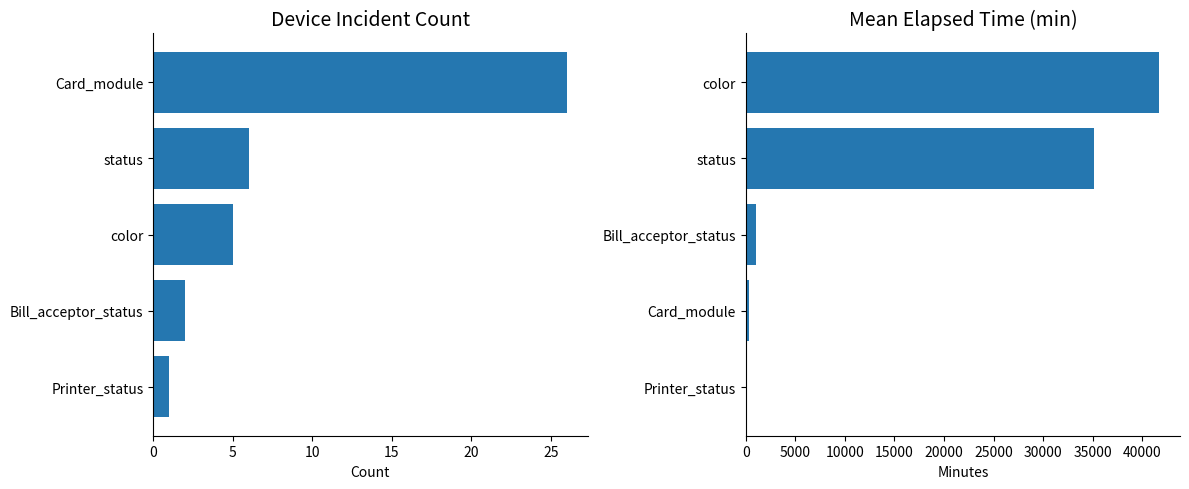

Which series has the widest spread of values?

Mean Elapsed Time